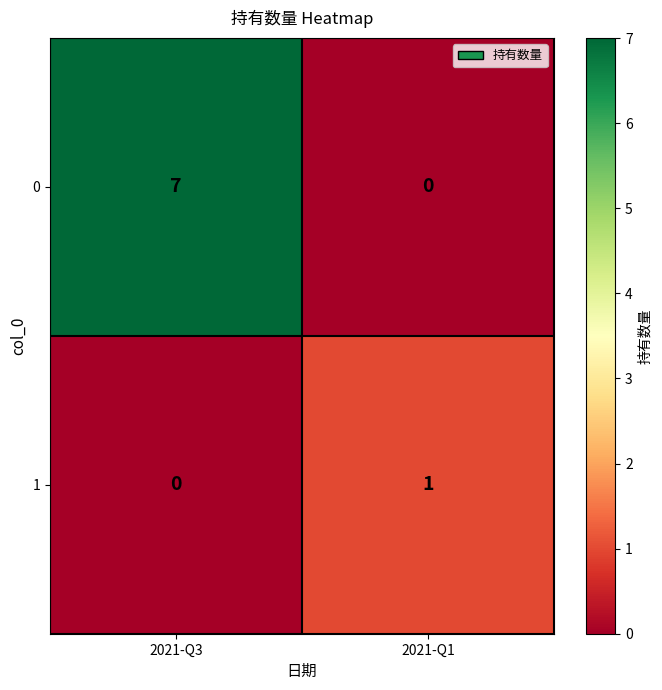

The value of 0 at 2021-Q1 is 0. True or false?

True